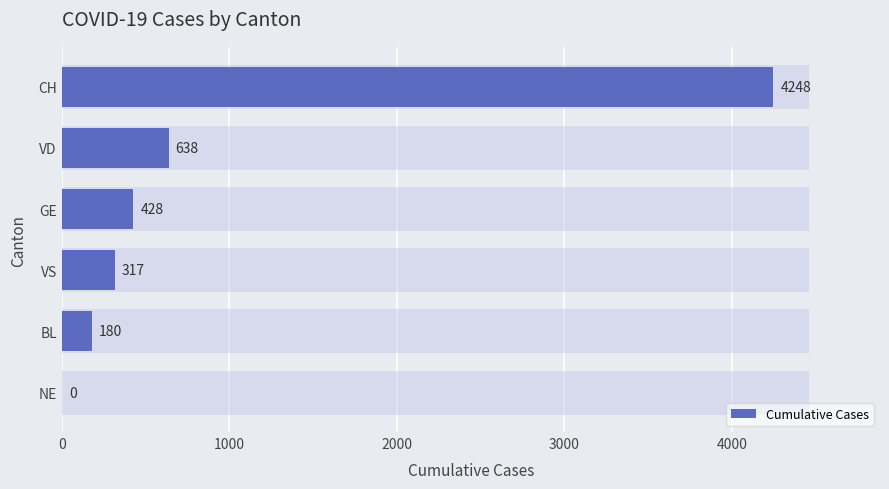

Between VS and GE, which is larger?

GE